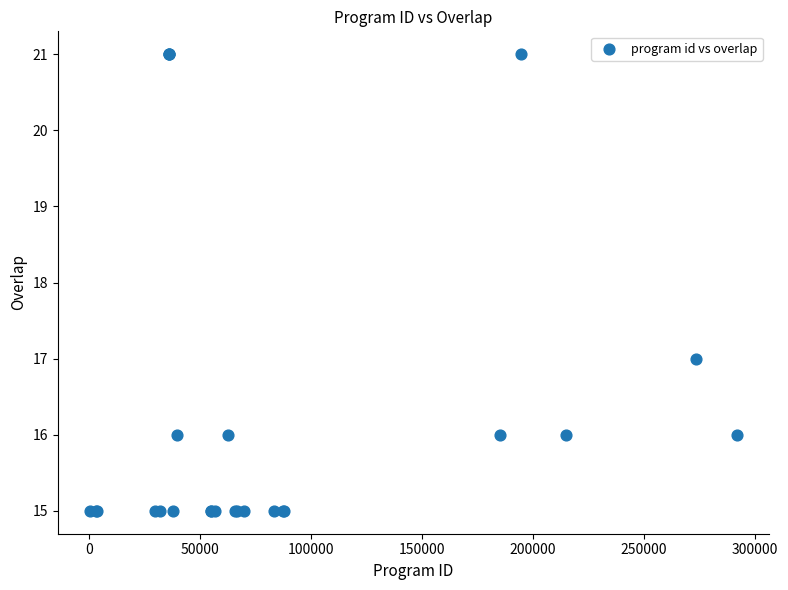

What Y value in the scatter plot is closest to 18?

17